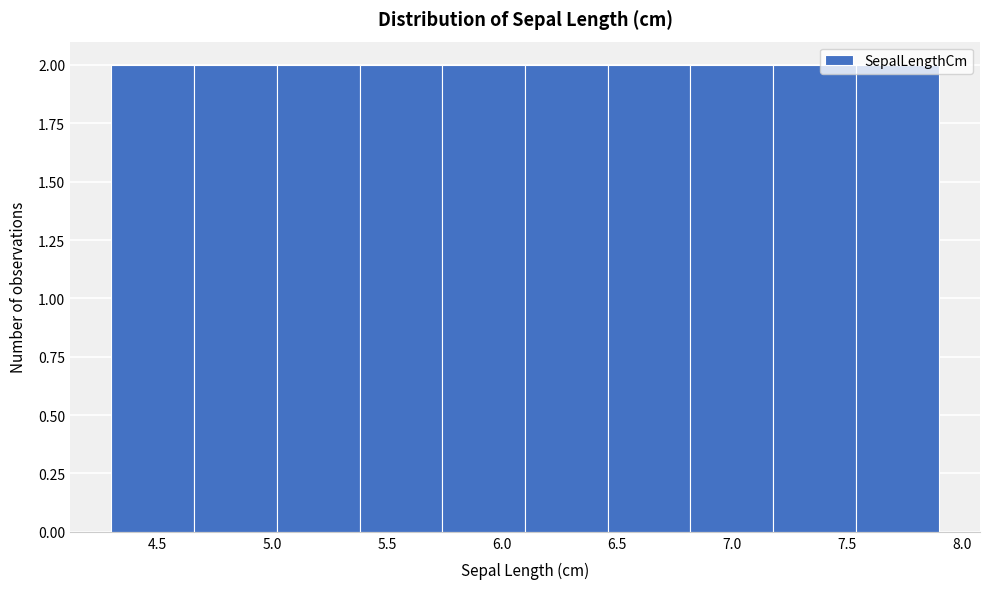

Reading left to right, transcribe this chart: for each bar, give the range it covers on the x-axis and its height. Neither the bar edges nor the heights are printed on the chart, so give them approximately, as read against the axes.

4.30 to 4.66: 2
4.66 to 5.02: 2
5.02 to 5.38: 2
5.38 to 5.74: 2
5.74 to 6.10: 2
6.10 to 6.46: 2
6.46 to 6.82: 2
6.82 to 7.18: 2
7.18 to 7.54: 2
7.54 to 7.90: 2